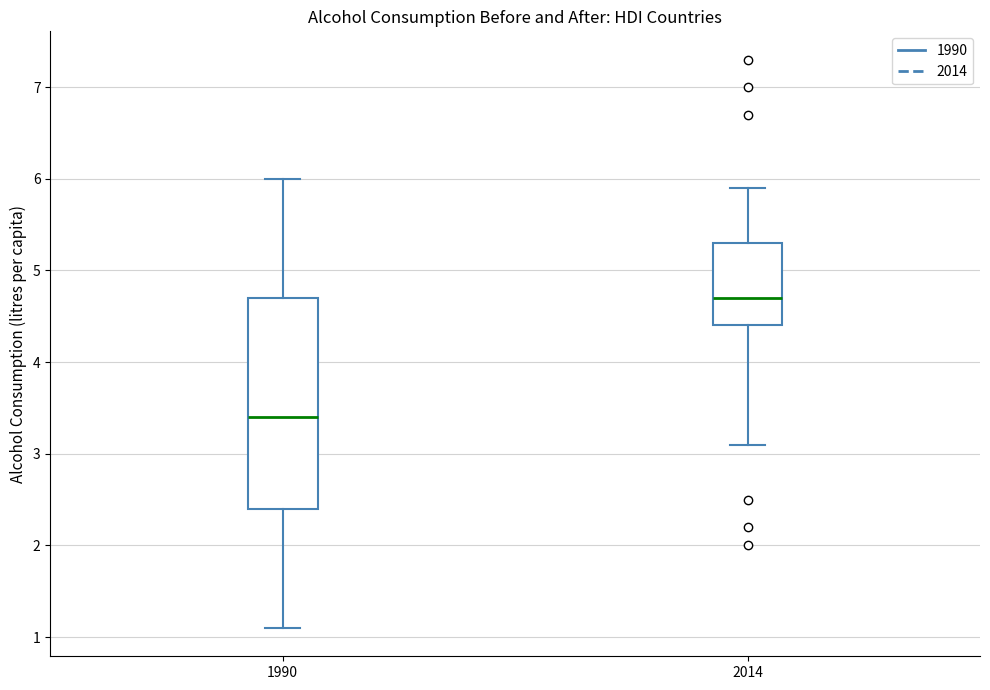

Reading left to right, read every box against the y-axis: the position of its median line, the range the box covers, and the ends of its whiskers. The values are not printed on the chart, so give them approximately, as read against the axis.

1990: median 3.4, box 2.4 to 4.7, whiskers 1.1 to 6.0
2014: median 4.7, box 4.4 to 5.3, whiskers 3.1 to 5.9